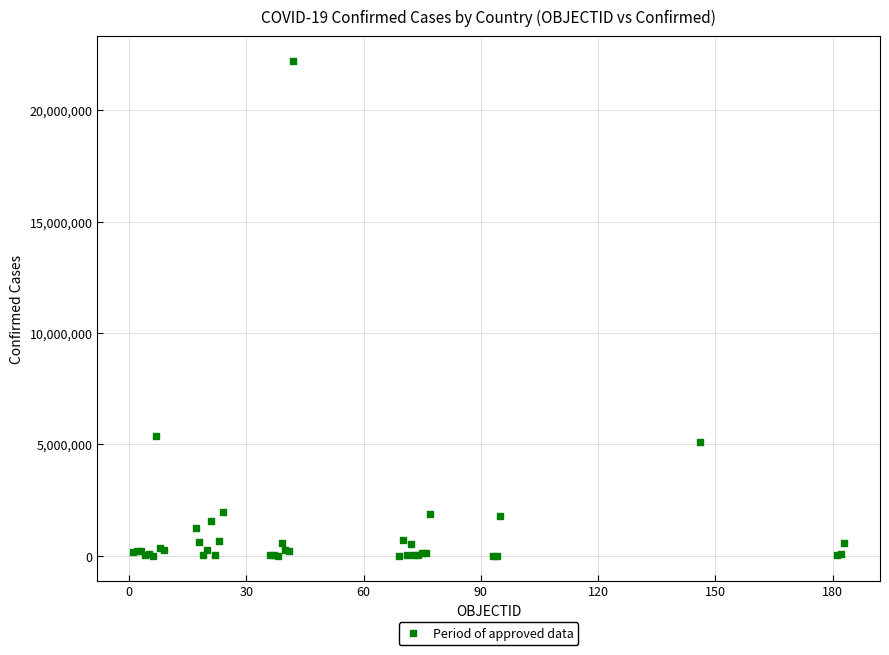

What Y value in the scatter plot is closest to 11103798?

5376642